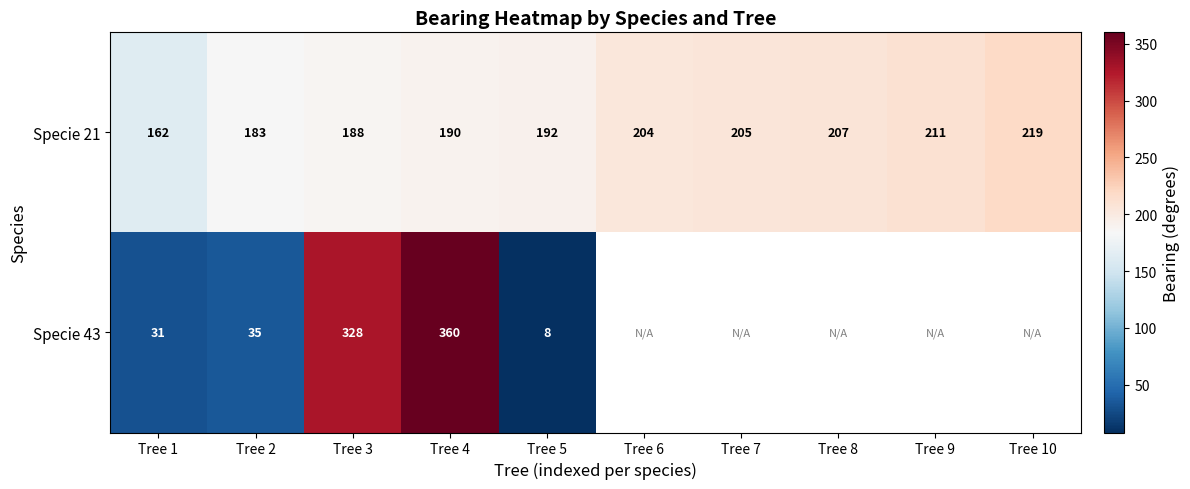

The value of Specie 43 at Tree 3 is 538.7. True or false?

False